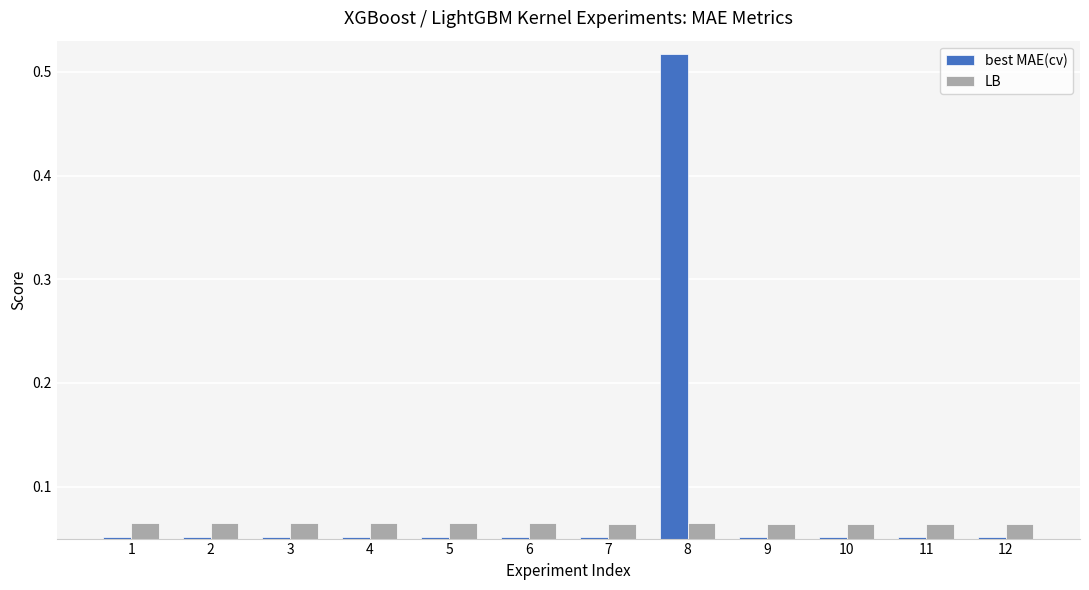

How many groups of bars are there?

12